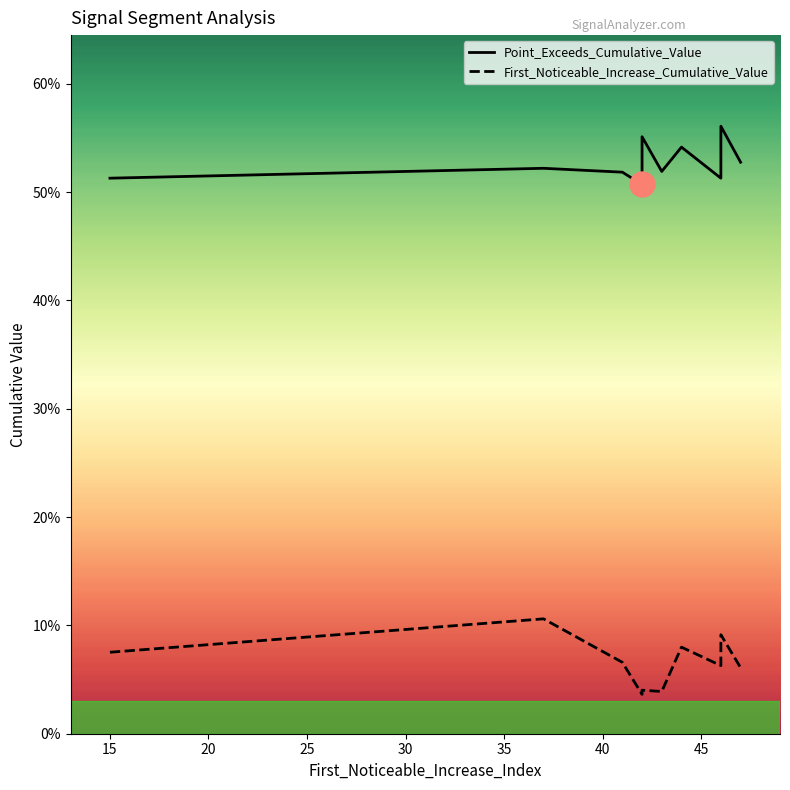

What is the label of the 8th point from the left?

44